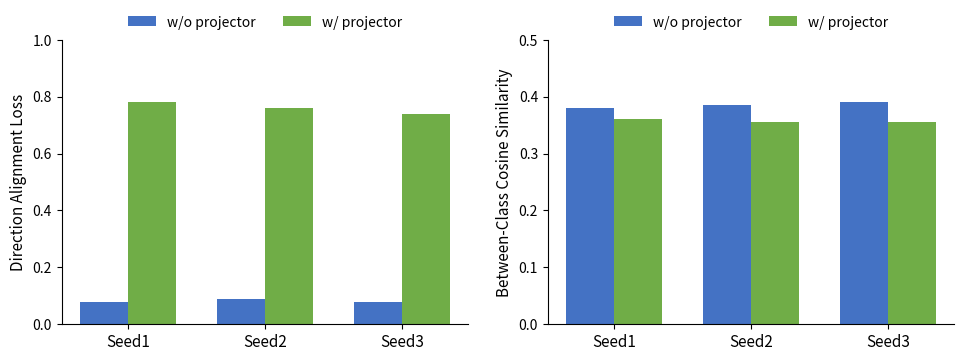

How many bars are there in each group?

2